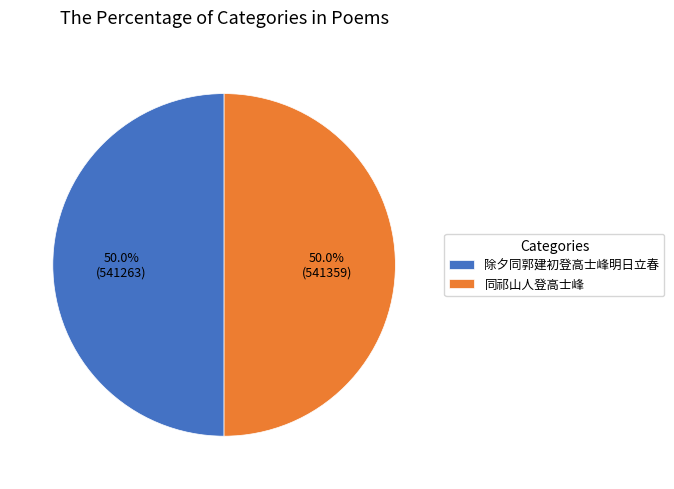

What percentage is the 除夕同郭建初登高士峰明日立春 slice, to the nearest percent?

50%